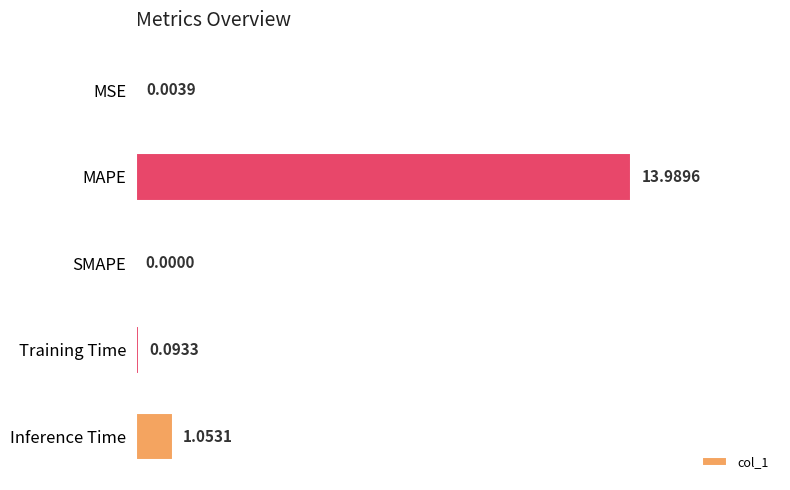

At which label is the value closest to 6?

Inference Time